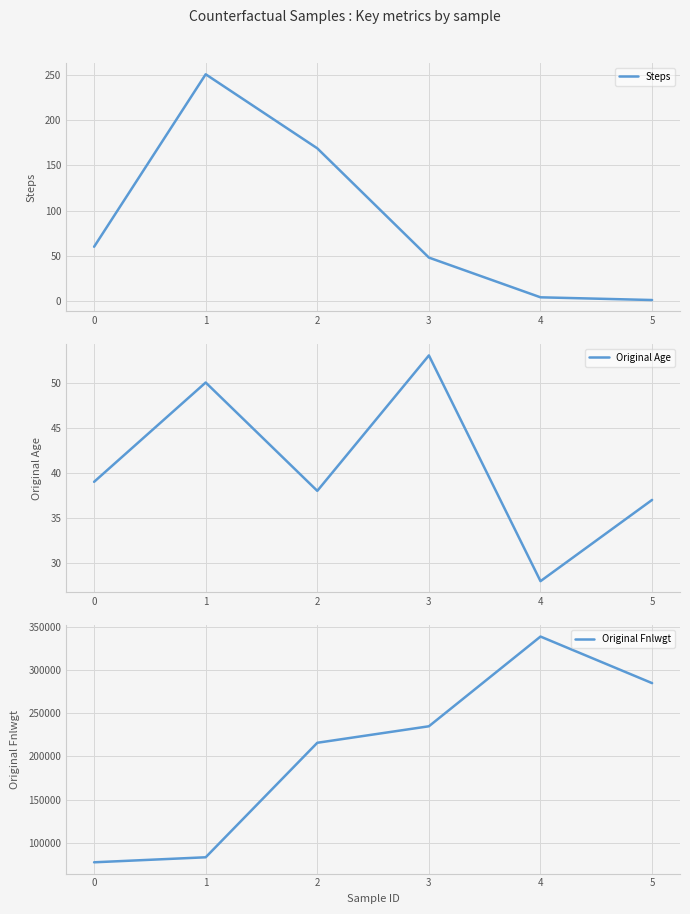

The value of Steps at 3 is 68. True or false?

False